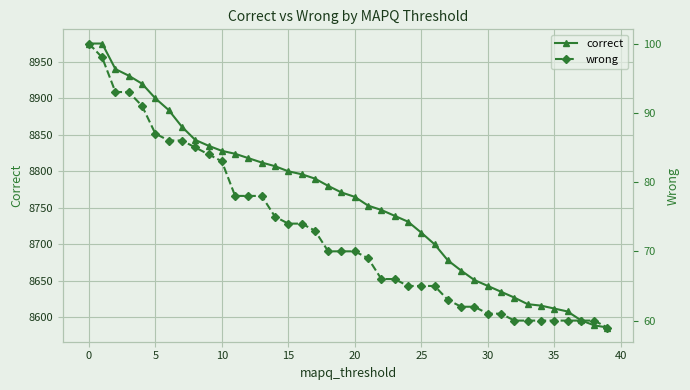

What is the sum of the wrong values at 25 and 15?

139